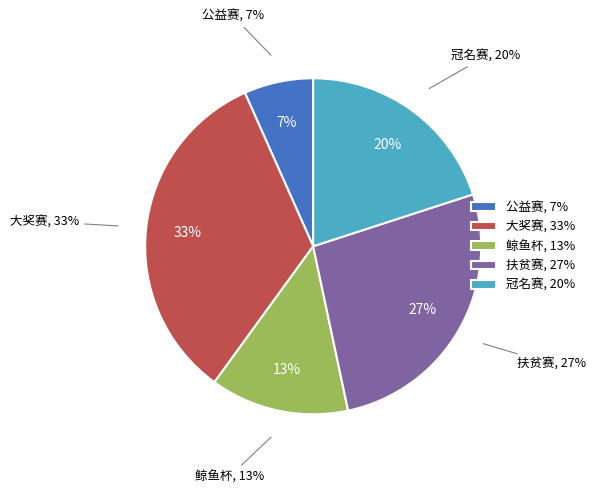

Is there any slice that represents more than half of the pie?

No